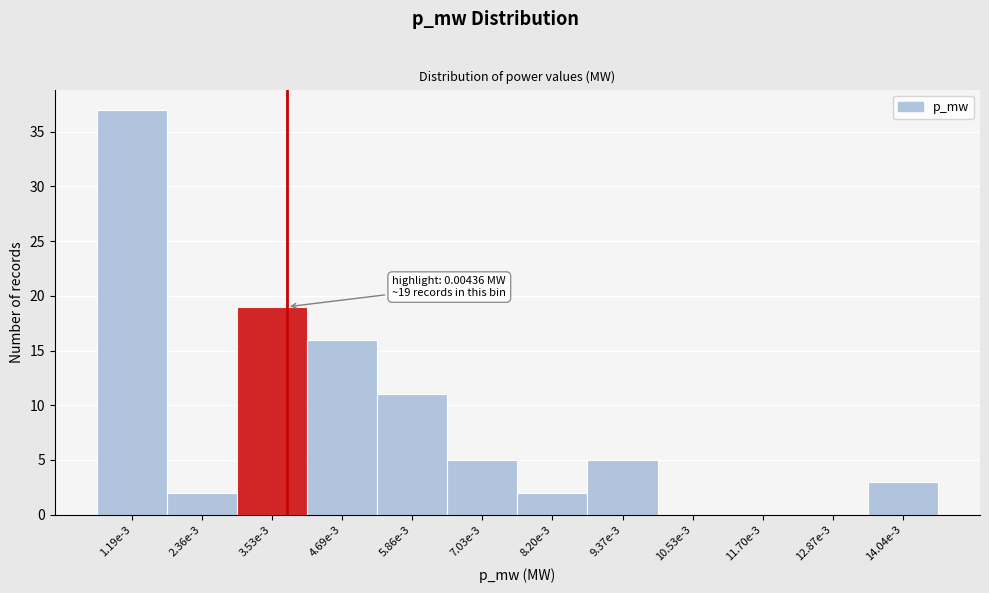

Reading left to right, transcribe all the data shown in this chart.

1.19e-3=37	2.36e-3=2	3.53e-3=19	4.69e-3=16	5.86e-3=11	7.03e-3=5	8.20e-3=2	9.37e-3=5	10.53e-3=0	11.70e-3=0	12.87e-3=0	14.04e-3=3